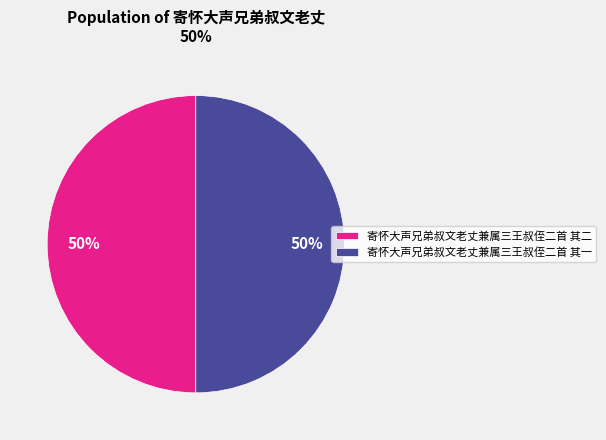

Combined, do 寄怀大声兄弟叔文老丈兼属三王叔侄二首 其二 and 寄怀大声兄弟叔文老丈兼属三王叔侄二首 其一 account for over 50%?

Yes